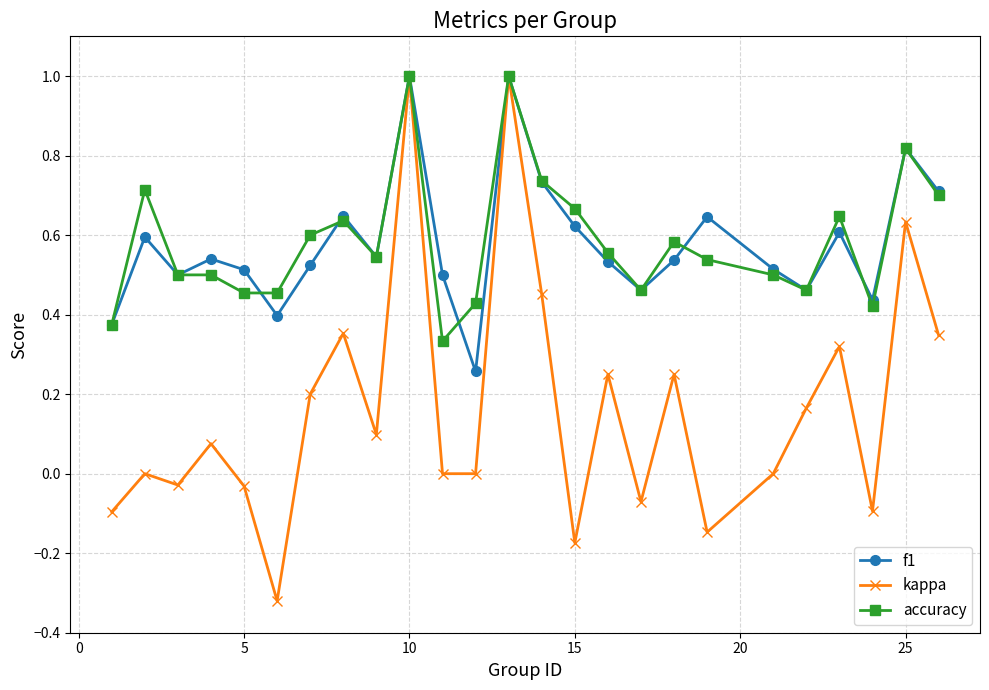

Does the chart display data point markers on the line(s)?

Yes